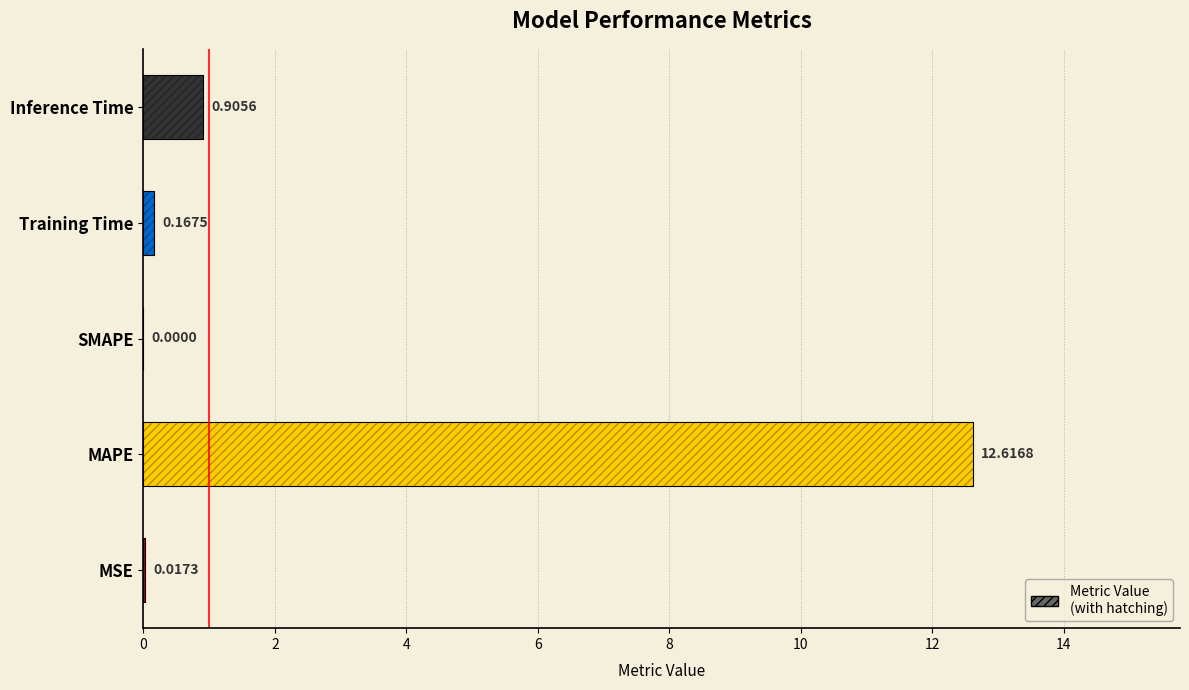

What is the average value?

2.7